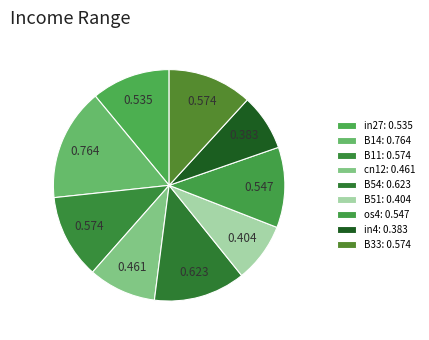

How many slices are in this pie chart?

9